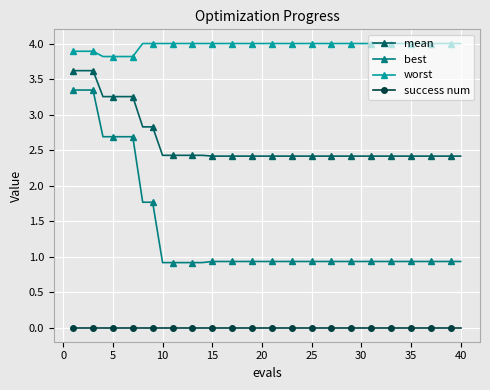

How many mean values are between 2 and 3?

33